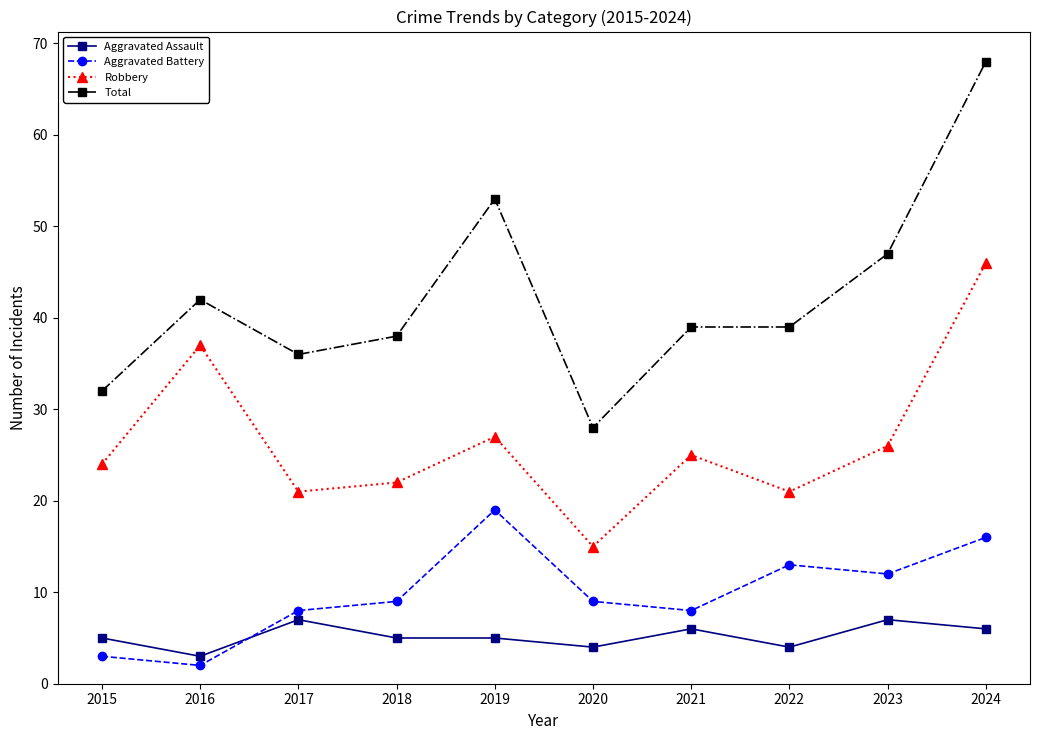

Does the chart have visible grid lines?

No